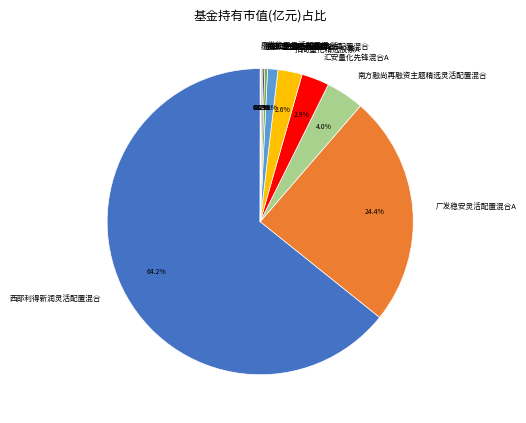

What is the largest slice in the pie chart?

西部利得新润灵活配置混合